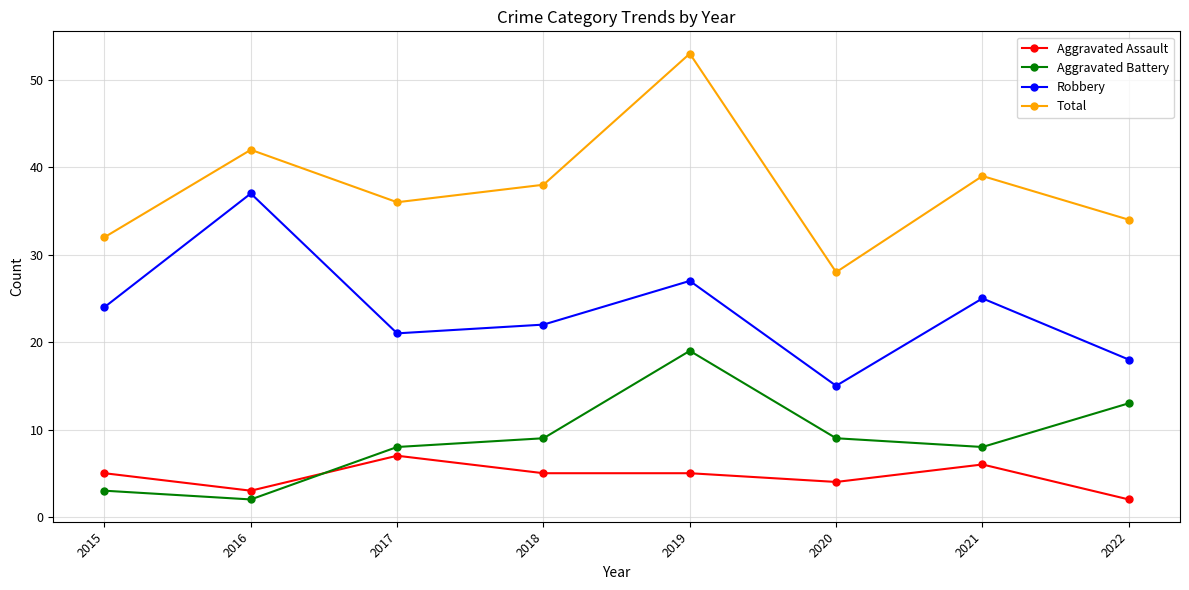

Where is the first local minimum for Aggravated Battery?

2016